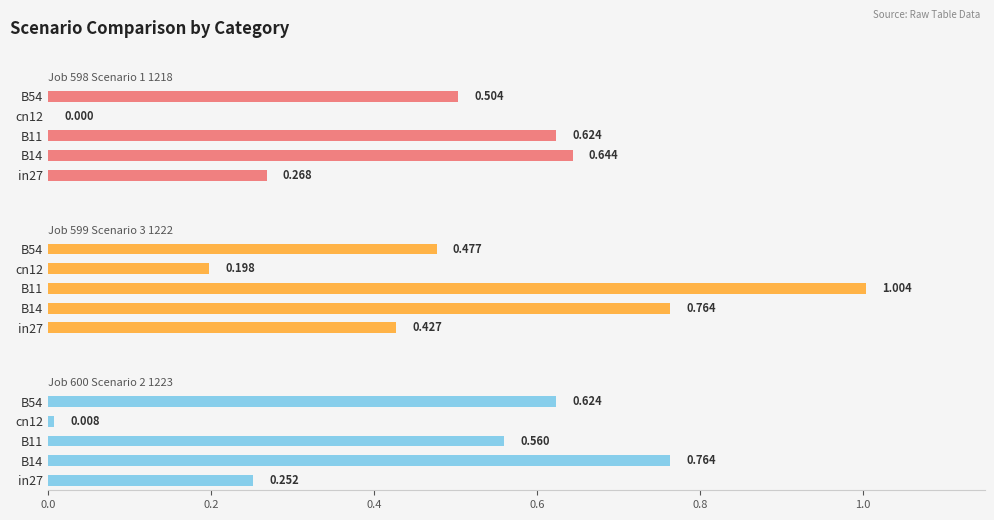

Reading left to right, extract all data points from this chart.

job598_scenario1_1218: 0.3	0.6	0.6	0.0	0.5
job599_scenario3_1222: 0.4	0.8	1.0	0.2	0.5
job600_scenario2_1223: 0.3	0.8	0.6	0.0	0.6